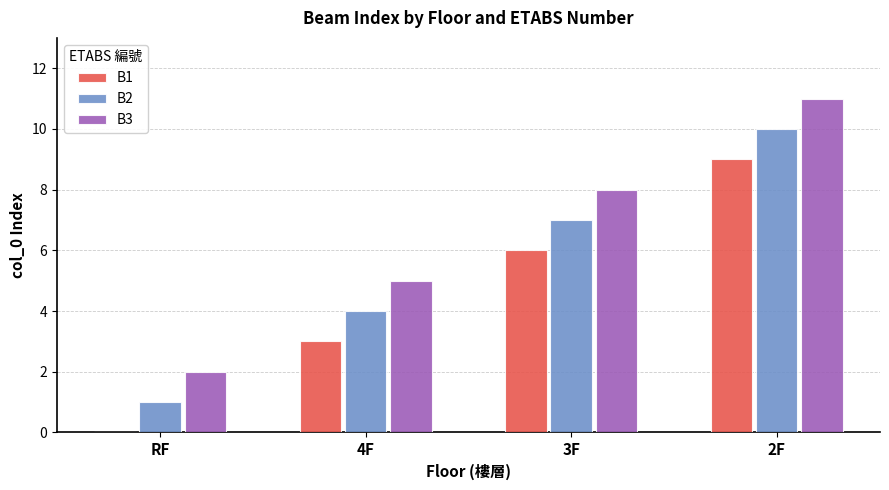

Which label corresponds to the largest value in the chart?

2F